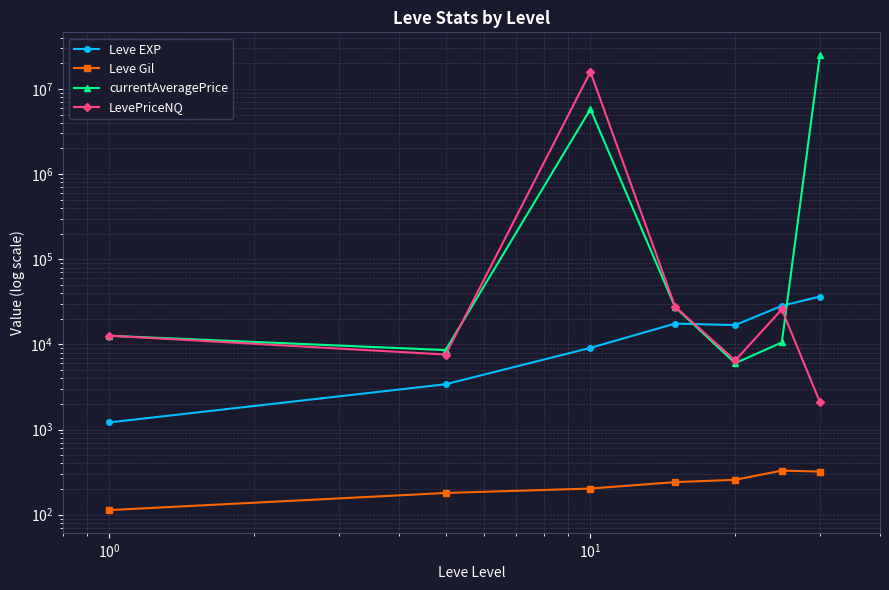

True or false: currentAveragePrice has more than 0 interior local peaks.

True